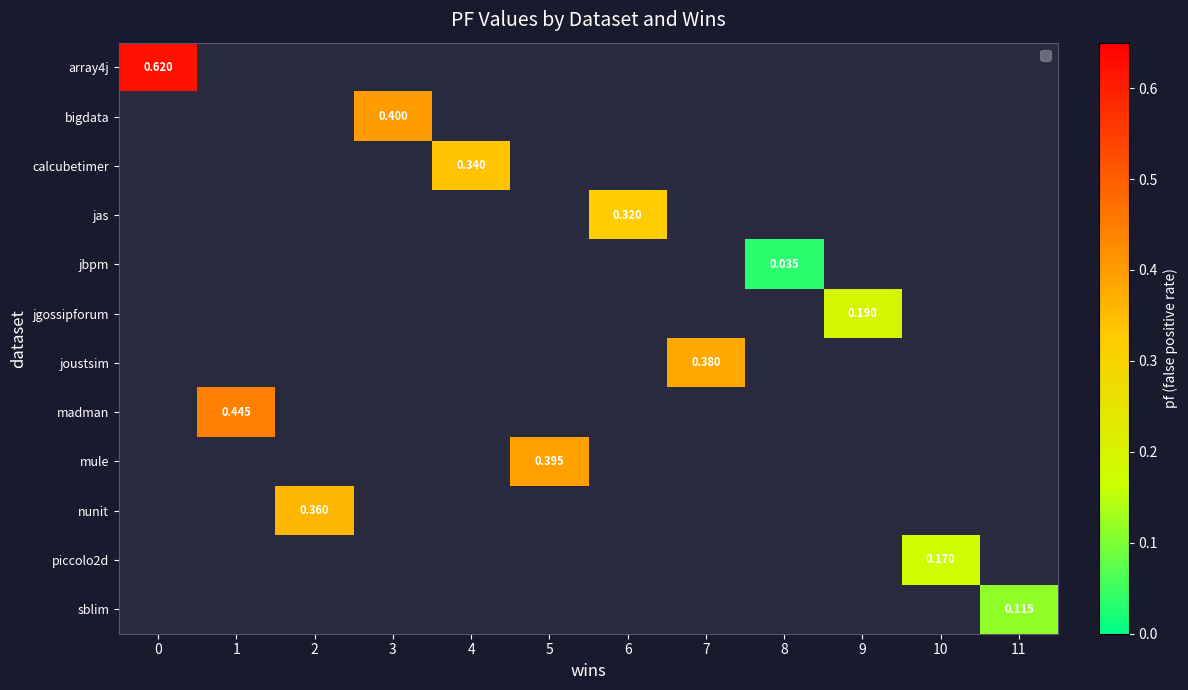

What is the approximate value of jas at 6?

0.3